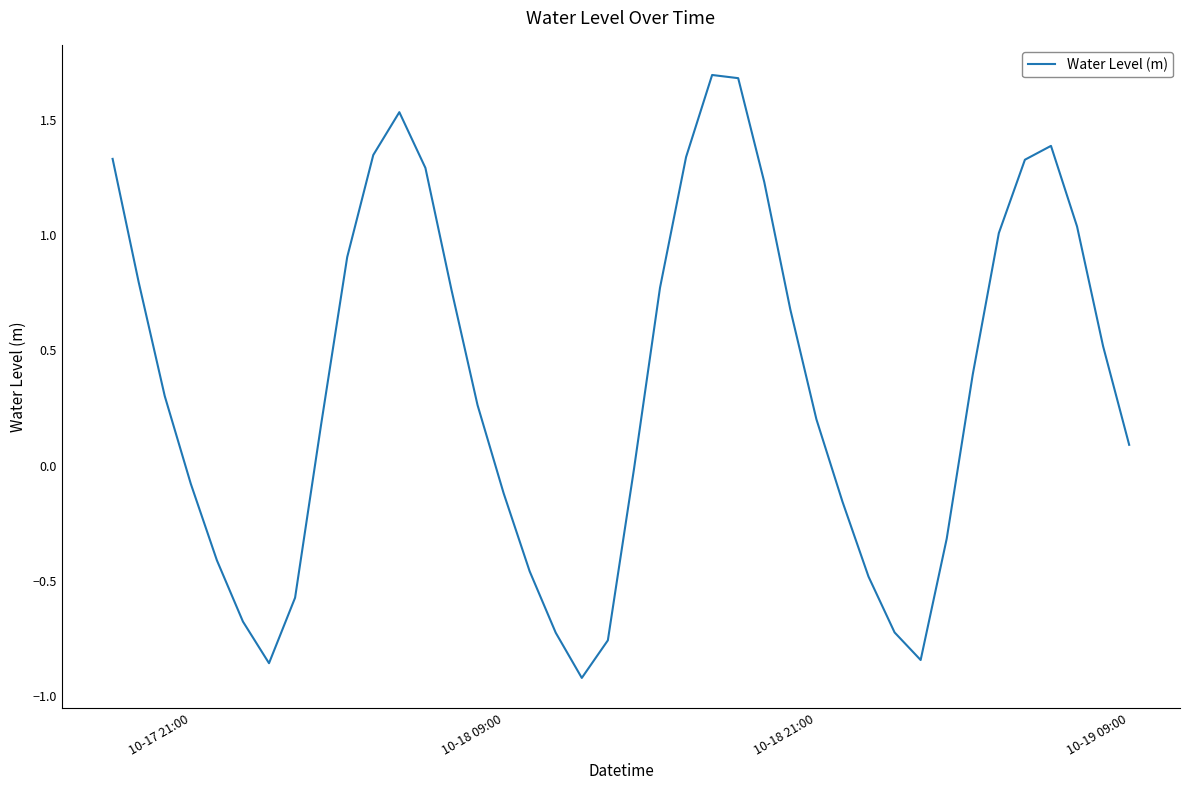

How many positive values are there?

24